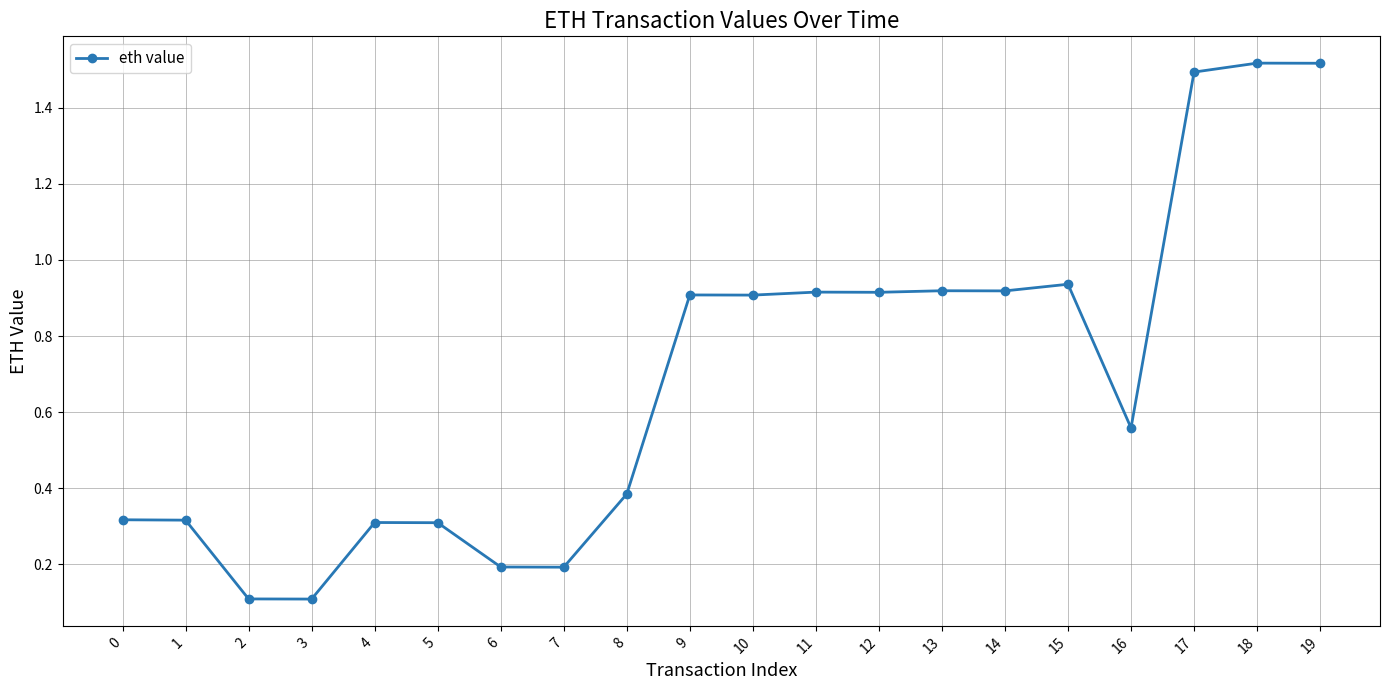

Is it true that the value at 2 is 0.1?

True